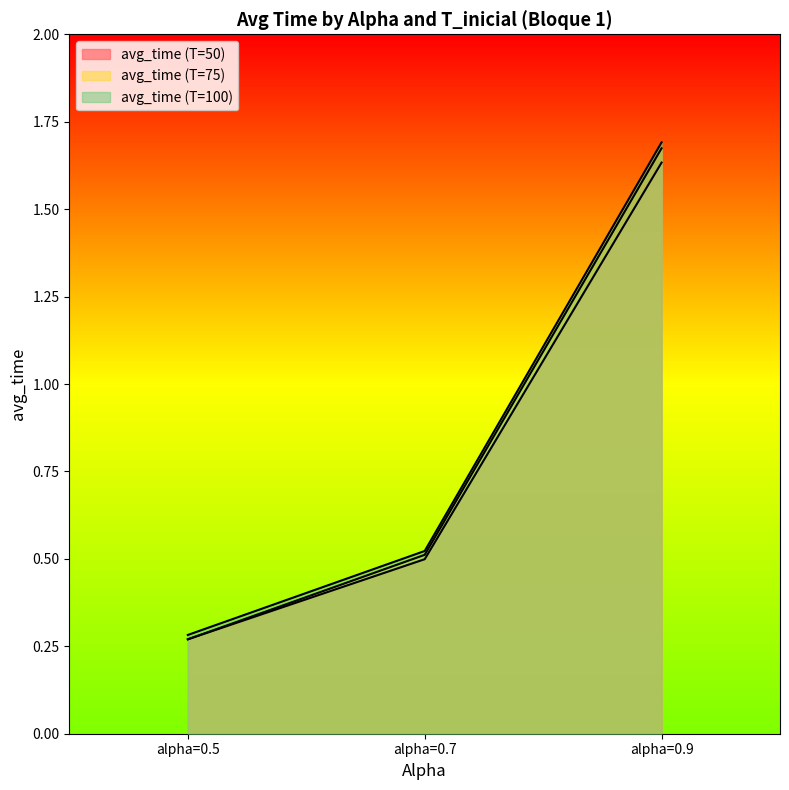

Which category has the highest value in the avg_time (T=75) series?

alpha=0.9